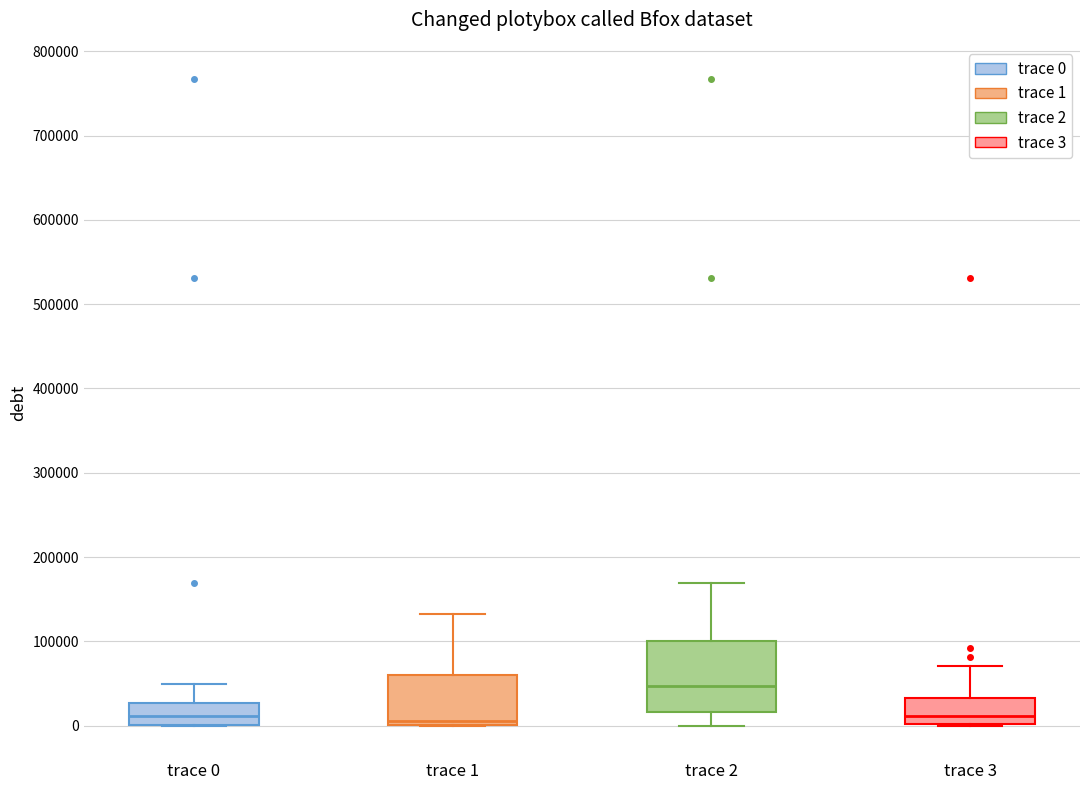

Reading left to right, read every box against the y-axis: the position of its median line, the range the box covers, and the ends of its whiskers. The values are not printed on the chart, so give them approximately, as read against the axis.

trace 0: median 10000, box 0 to 30000, whiskers 0 to 50000
trace 1: median 10000, box 0 to 60000, whiskers 0 to 130000
trace 2: median 50000, box 20000 to 100000, whiskers 0 to 170000
trace 3: median 10000, box 0 to 30000, whiskers 0 to 70000